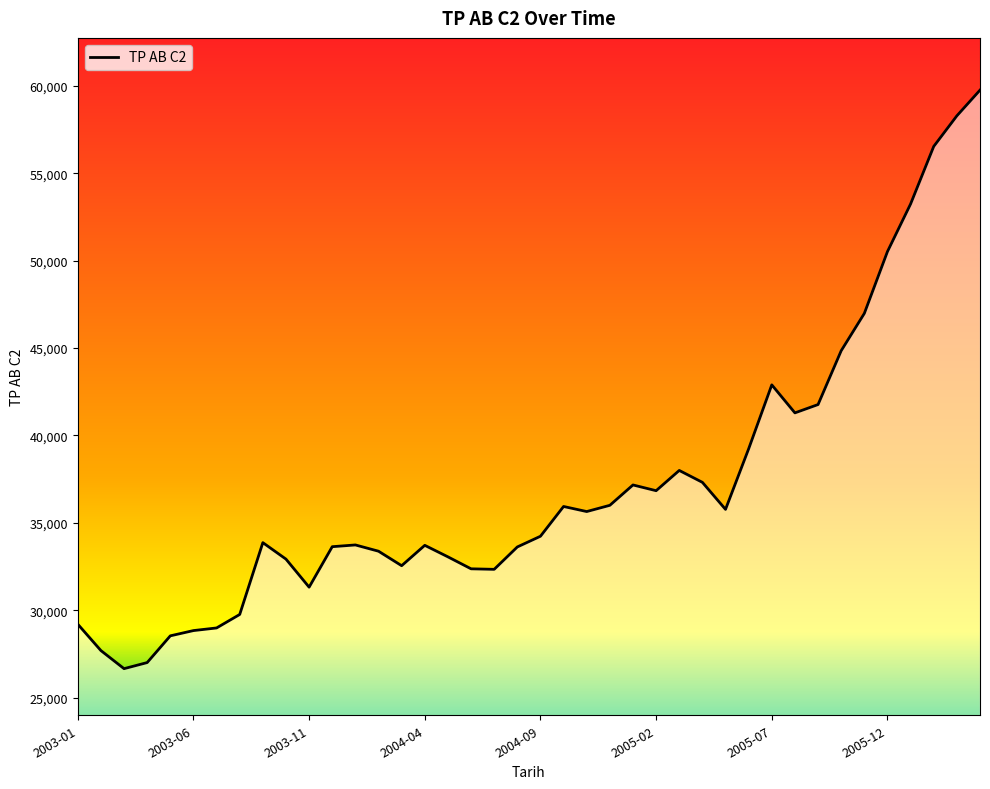

What is the greatest value displayed?

59753